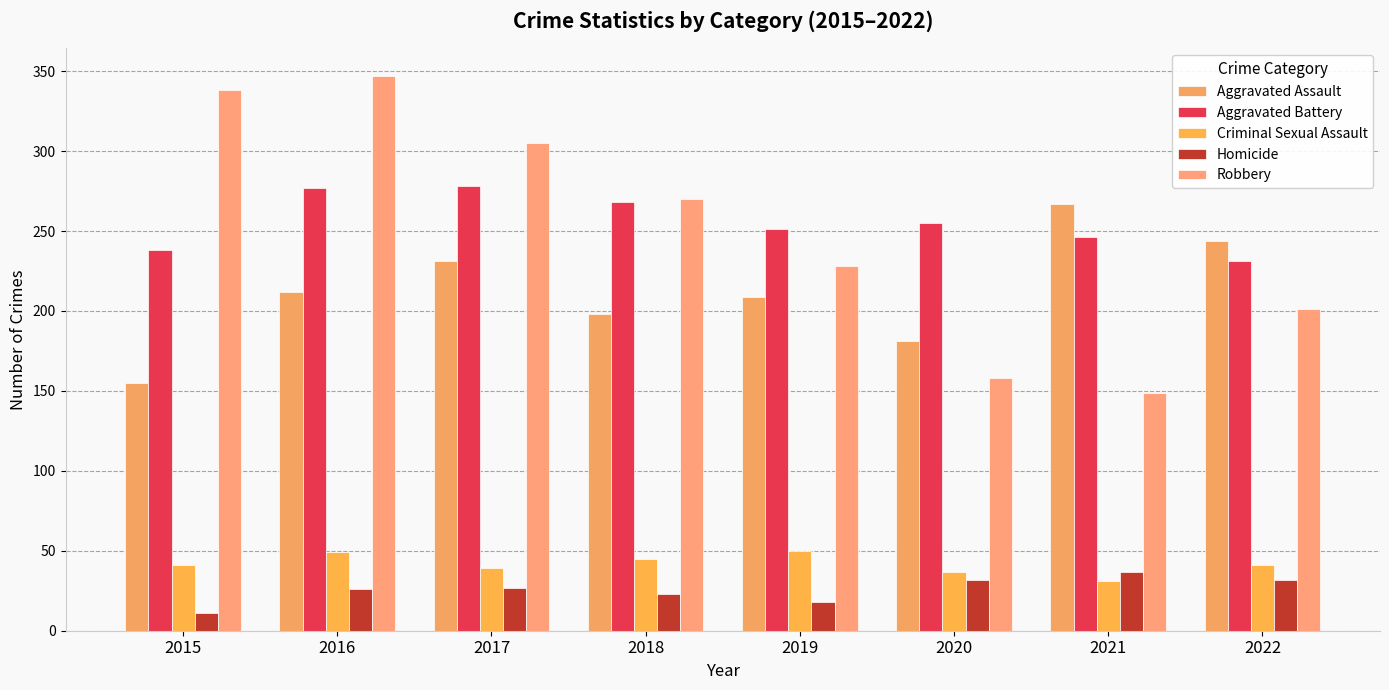

At which category does the chart reach its minimum across all series?

2015